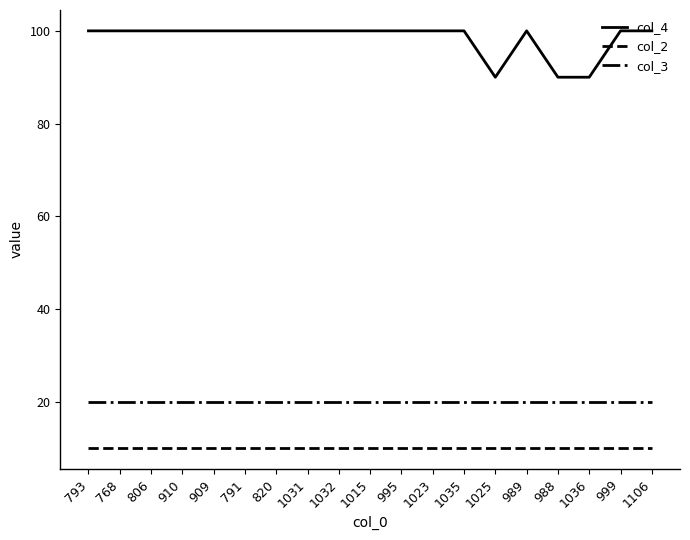

What is the maximum value shown in the chart?

100